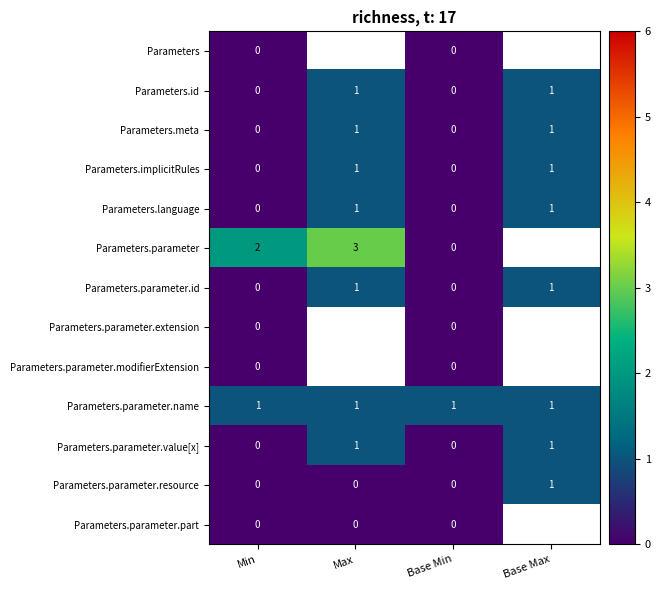

Count the Parameters.id values in the range 0 to 1.

4